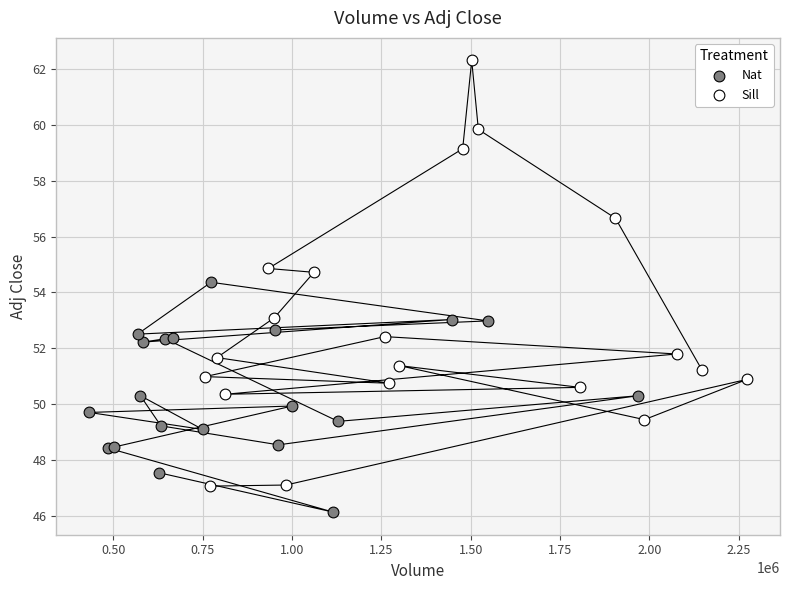

Which series reaches the maximum Y coordinate?

Sill